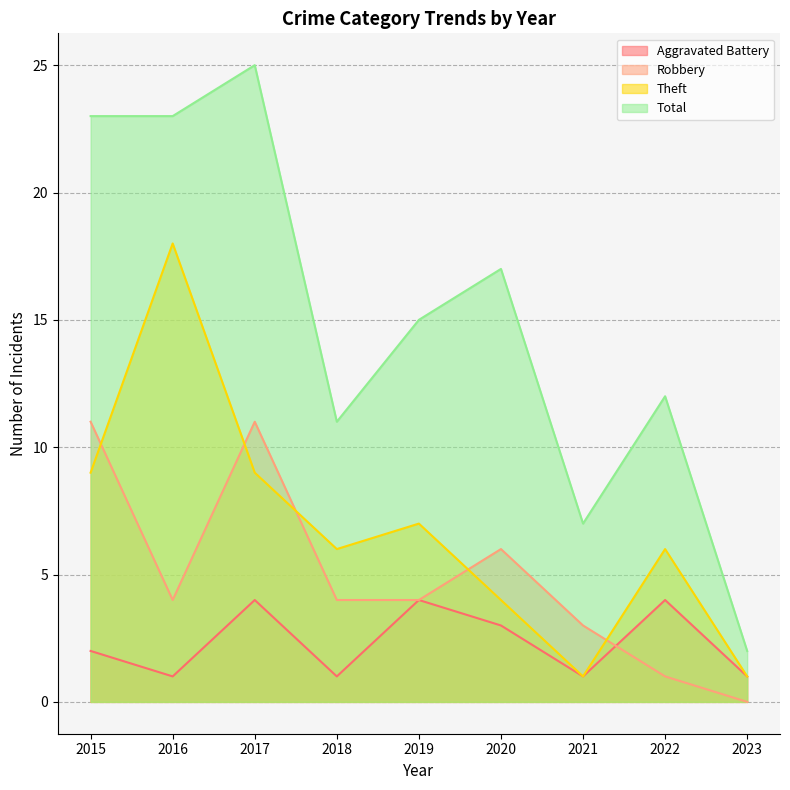

In Theft, how many points are lower than both neighbors (excluding endpoints)?

2